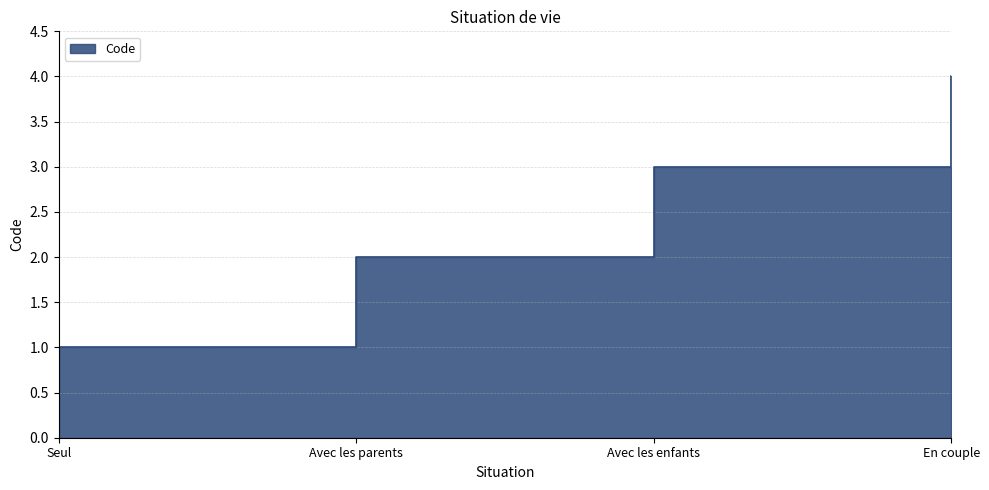

The value at Seul is 2. True or false?

False